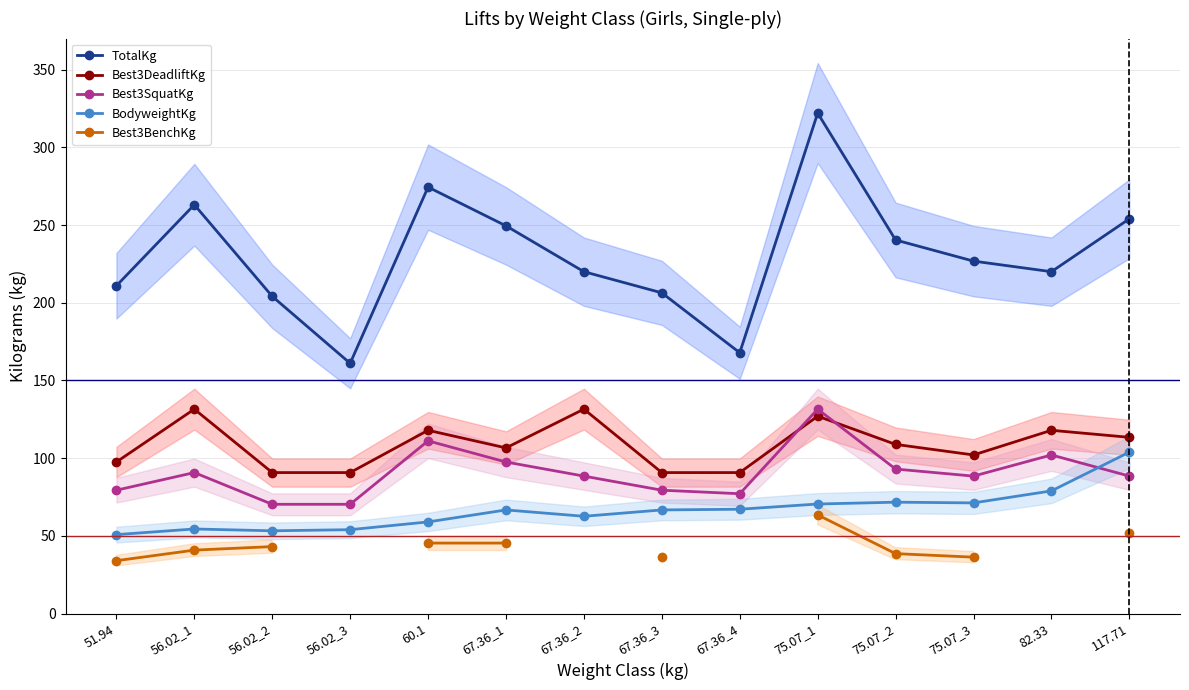

List the labels in order of BodyweightKg value, largest first.

117.71, 82.33, 75.07_2, 75.07_3, 75.07_1, 67.36_4, 67.36_1, 67.36_3, 67.36_2, 60.1, 56.02_1, 56.02_3, 56.02_2, 51.94